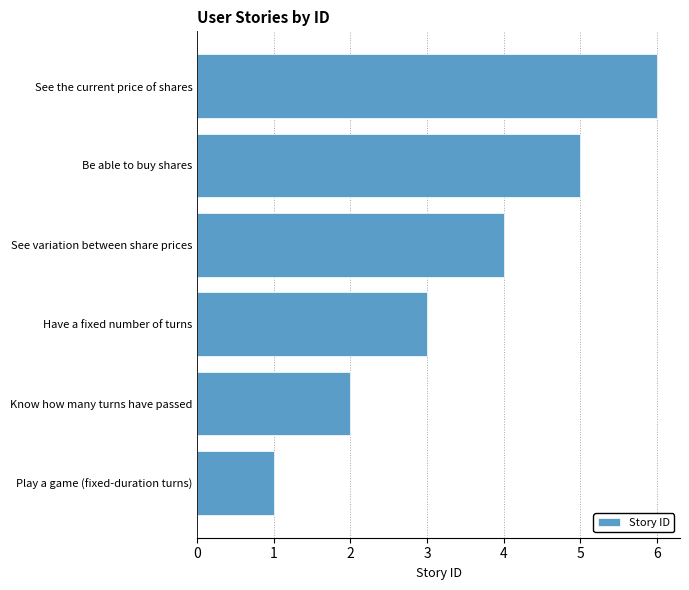

List the labels in order of value, smallest first.

Play a game (fixed-duration turns), Know how many turns have passed, Have a fixed number of turns, See variation between share prices, Be able to buy shares, See the current price of shares